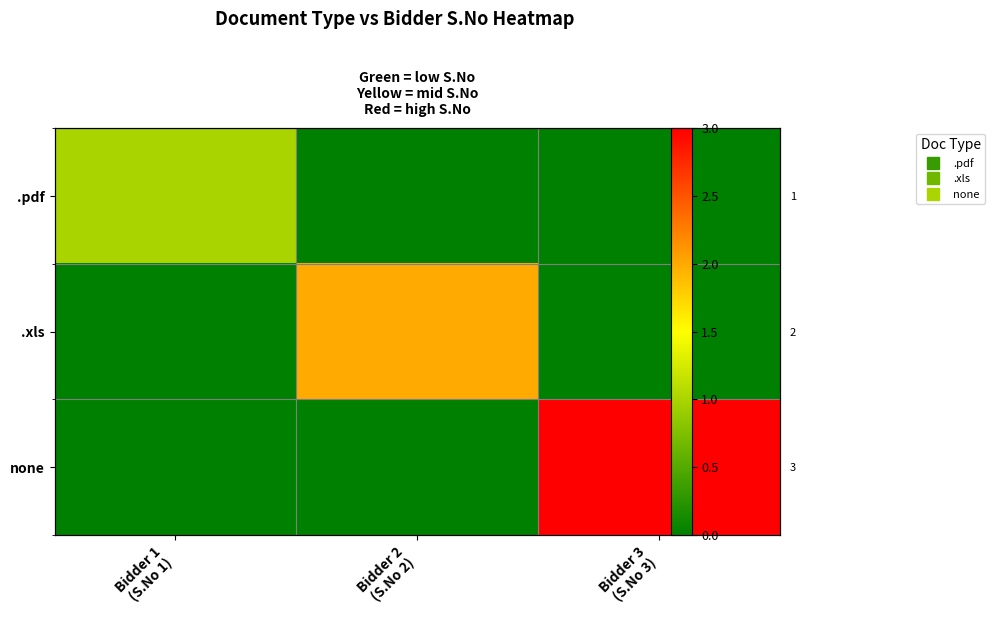

The none series shows 4 at Bidder 3 (S.No 3). True or false?

False